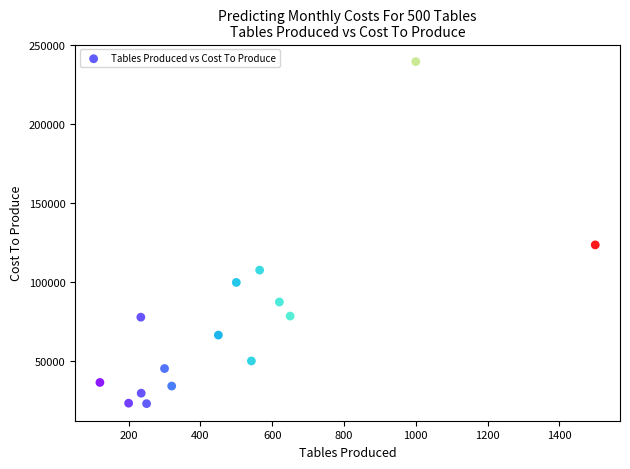

What is the range of Y values (max minus min)?

216097.8